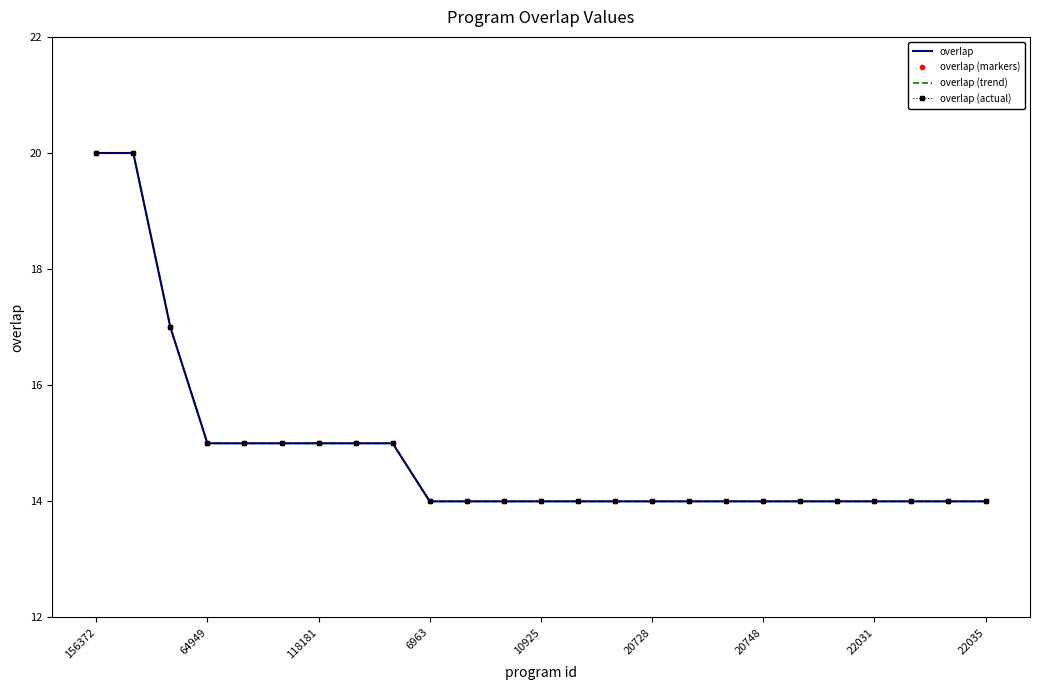

True or false: overlap (trend) and overlap intersect in this chart.

False